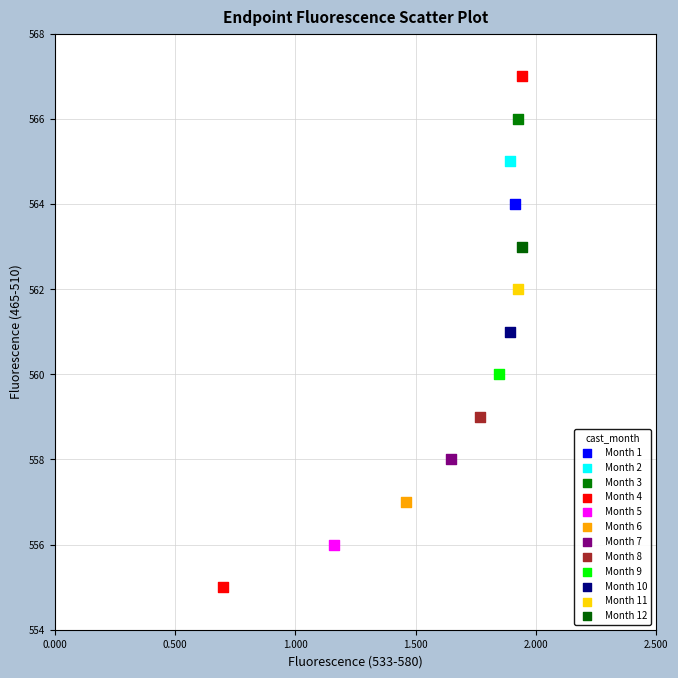

What are all the series names shown in the legend?

Month 1, Month 2, Month 3, Month 4, Month 5, Month 6, Month 7, Month 8, Month 9, Month 10, Month 11, Month 12